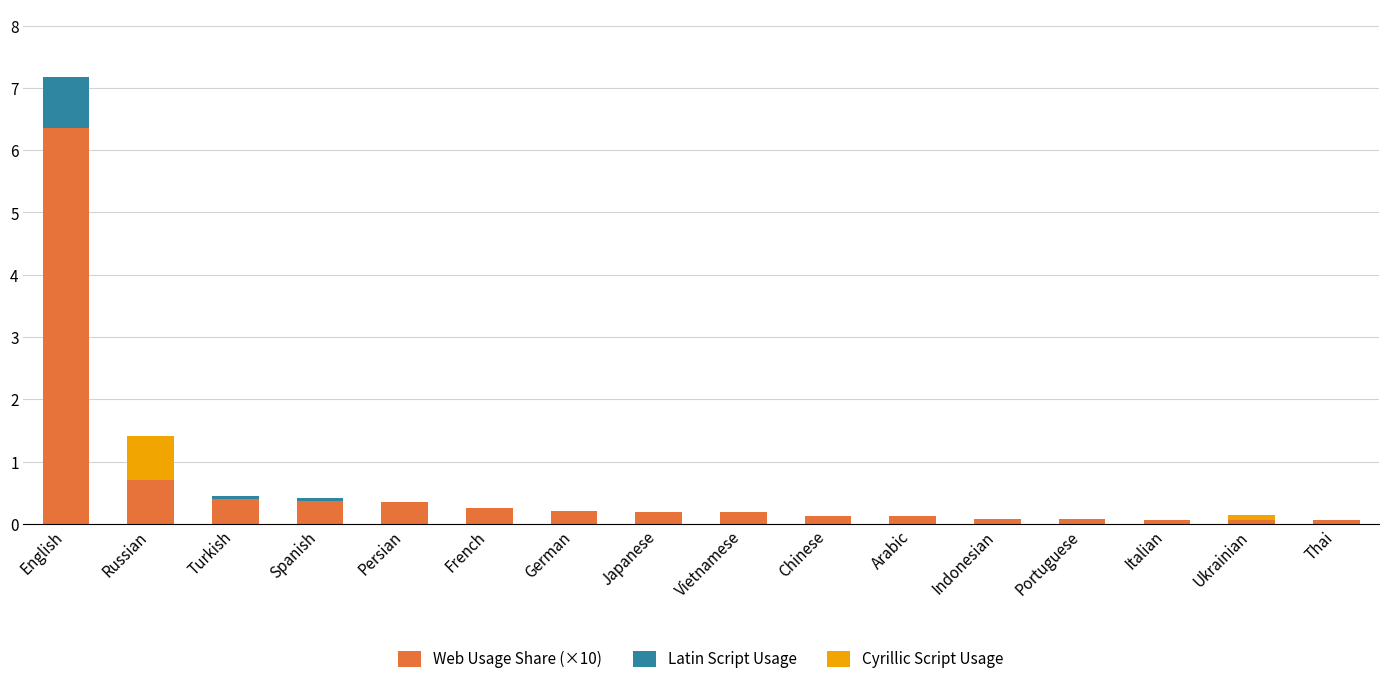

At which category is the sum across all series the highest?

English